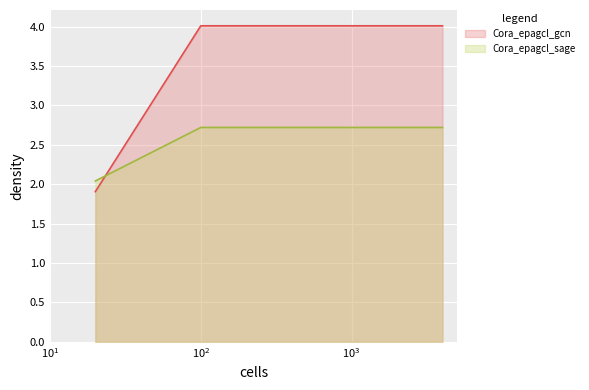

Which label corresponds to the smallest value in the chart?

20